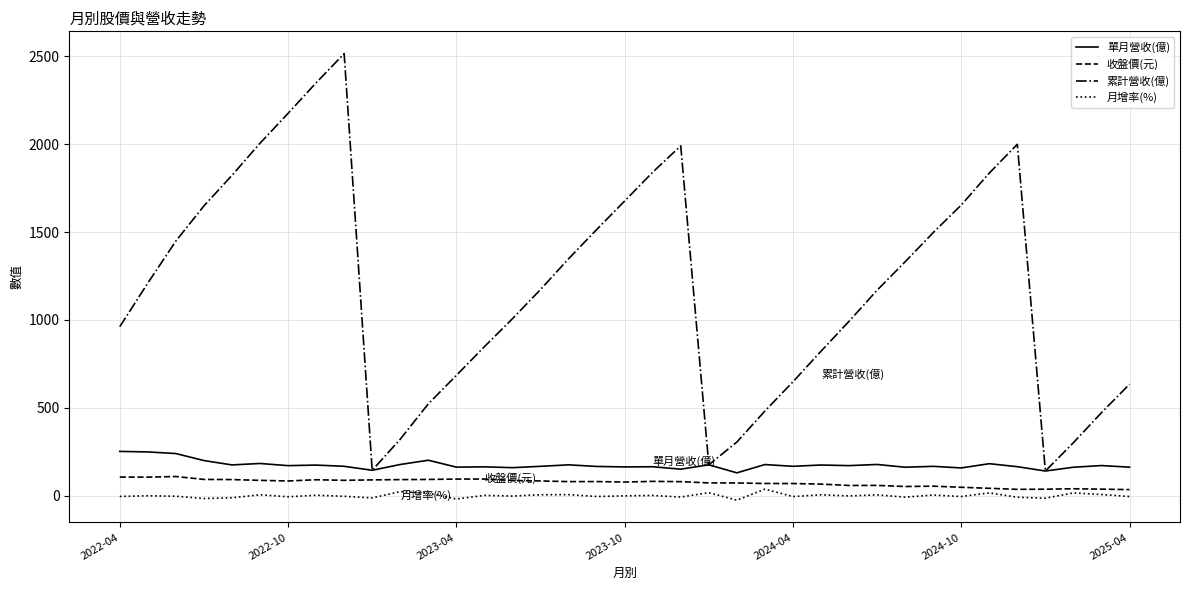

What are all the series names shown in the legend?

單月營收(億), 收盤價(元), 累計營收(億), 月增率(%)